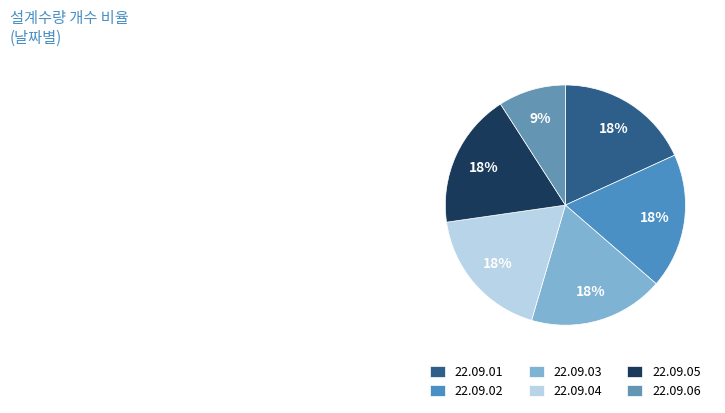

To the nearest percent, what percentage of the pie is 22.09.06?

9%